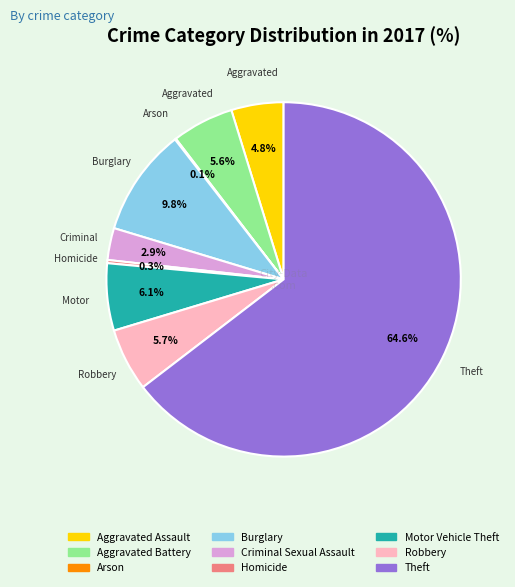

Between Homicide and Aggravated Battery, which is larger?

Aggravated Battery